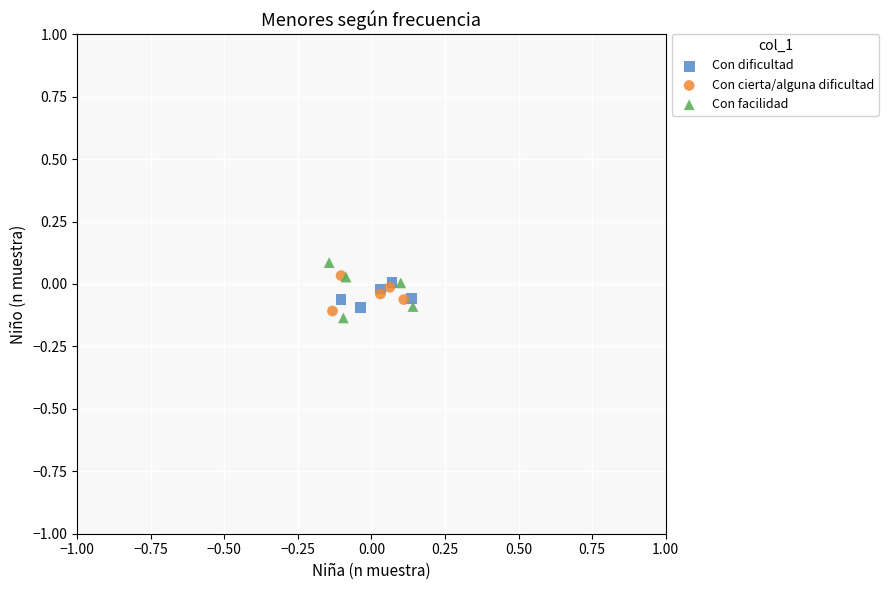

Which series contains the highest Y value?

Con facilidad